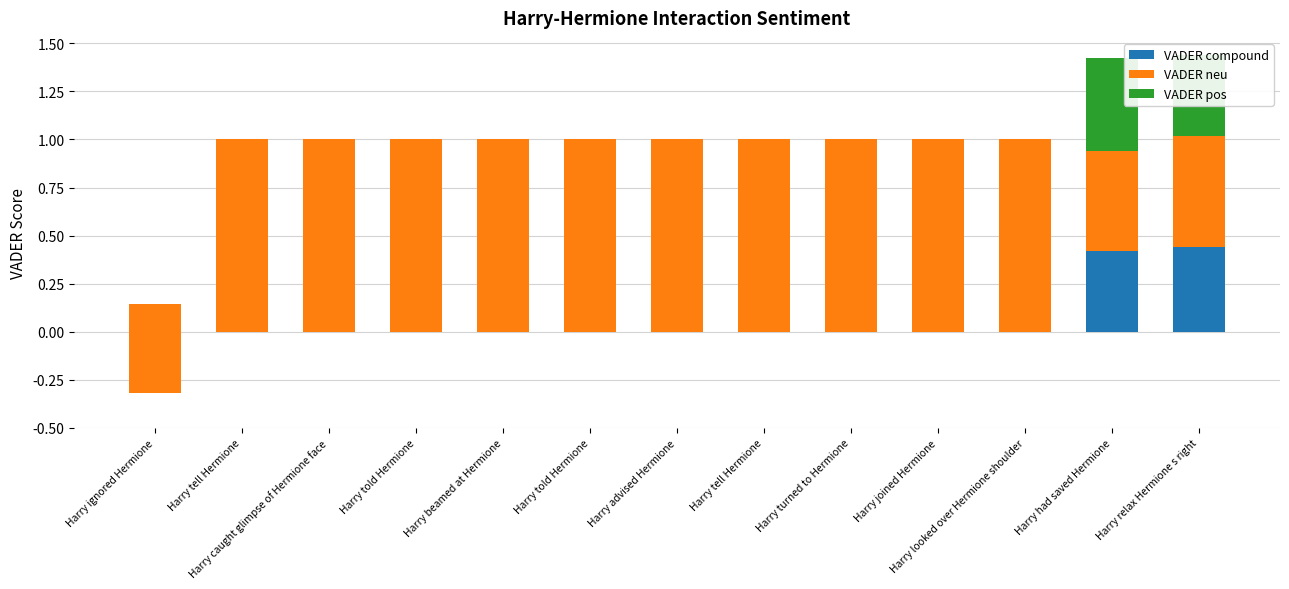

Reading left to right, extract all data points from this chart.

VADER compound: -0.3	0.0	0.0	0.0	0.0	0.0	0.0	0.0	0.0	0.0	0.0	0.4	0.4
VADER neu: 0.5	1.0	1.0	1.0	1.0	1.0	1.0	1.0	1.0	1.0	1.0	0.5	0.6
VADER pos: 0.0	0.0	0.0	0.0	0.0	0.0	0.0	0.0	0.0	0.0	0.0	0.5	0.4